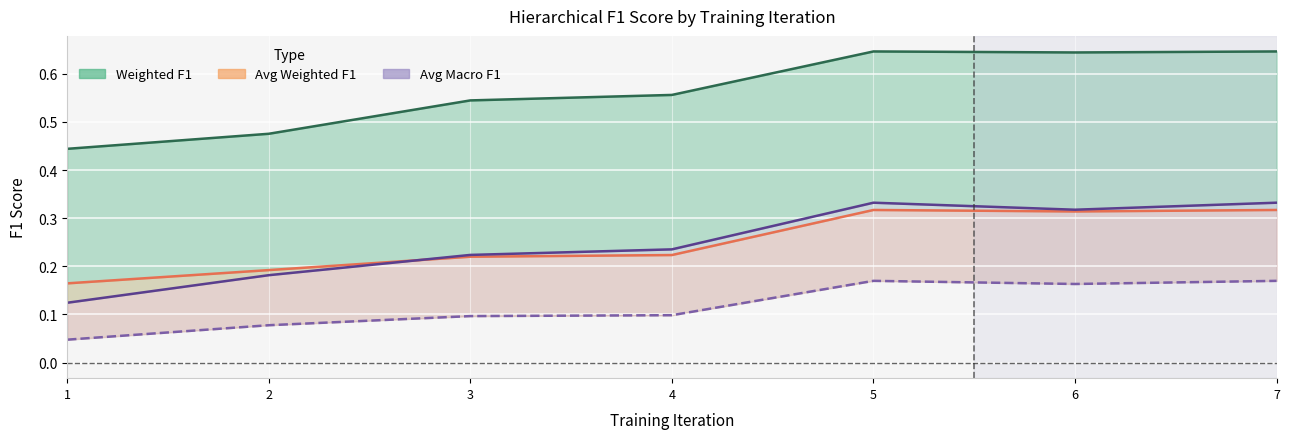

Reading left to right, extract all data points from this chart.

Weighted F1 (lvl1): 1=0.4	2=0.5	3=0.5	4=0.6	5=0.6	6=0.6	7=0.6
Avg Weighted F1: 1=0.2	2=0.2	3=0.2	4=0.2	5=0.3	6=0.3	7=0.3
Macro F1 (lvl1): 1=0.1	2=0.2	3=0.2	4=0.2	5=0.3	6=0.3	7=0.3
Avg Macro F1: 1=0.0	2=0.1	3=0.1	4=0.1	5=0.2	6=0.2	7=0.2